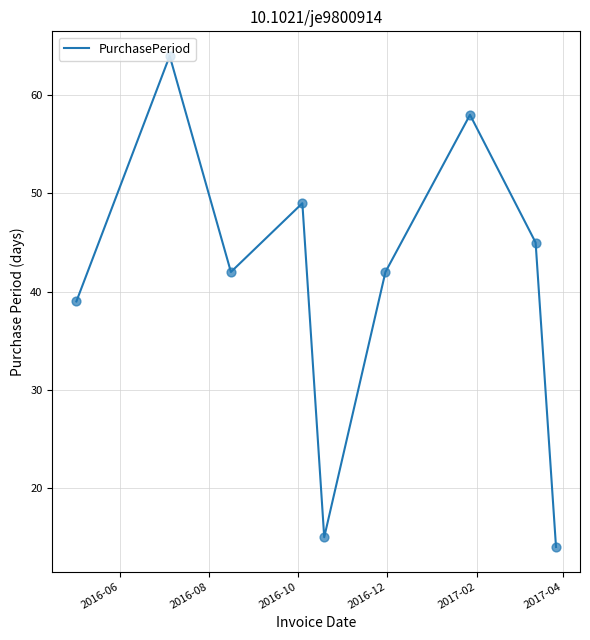

What is the difference between the maximum and minimum values?

50